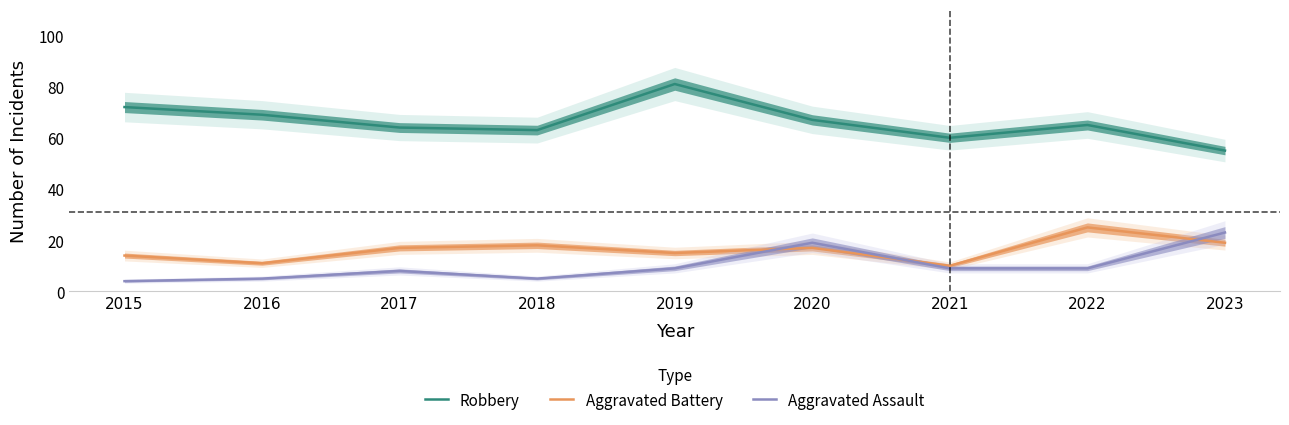

Does the chart display data point markers on the line(s)?

No